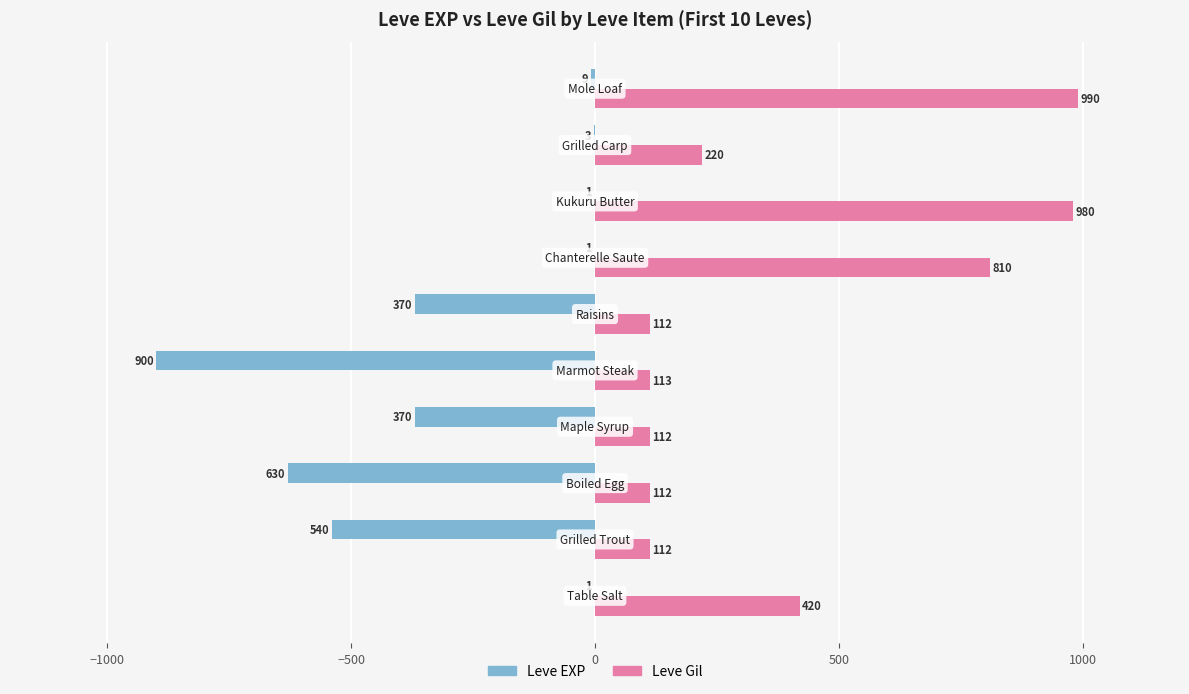

Which series has the largest total across all categories?

Leve Gil